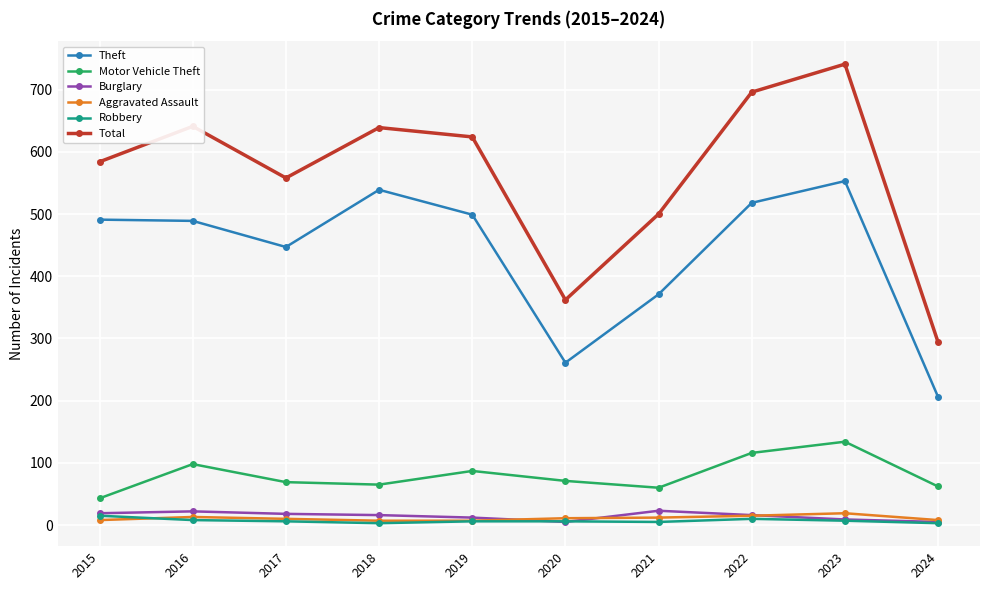

The Aggravated Assault series shows 7 at 2019. True or false?

True